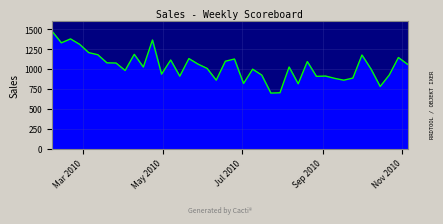

What is the minimum value shown in the chart?

699.4